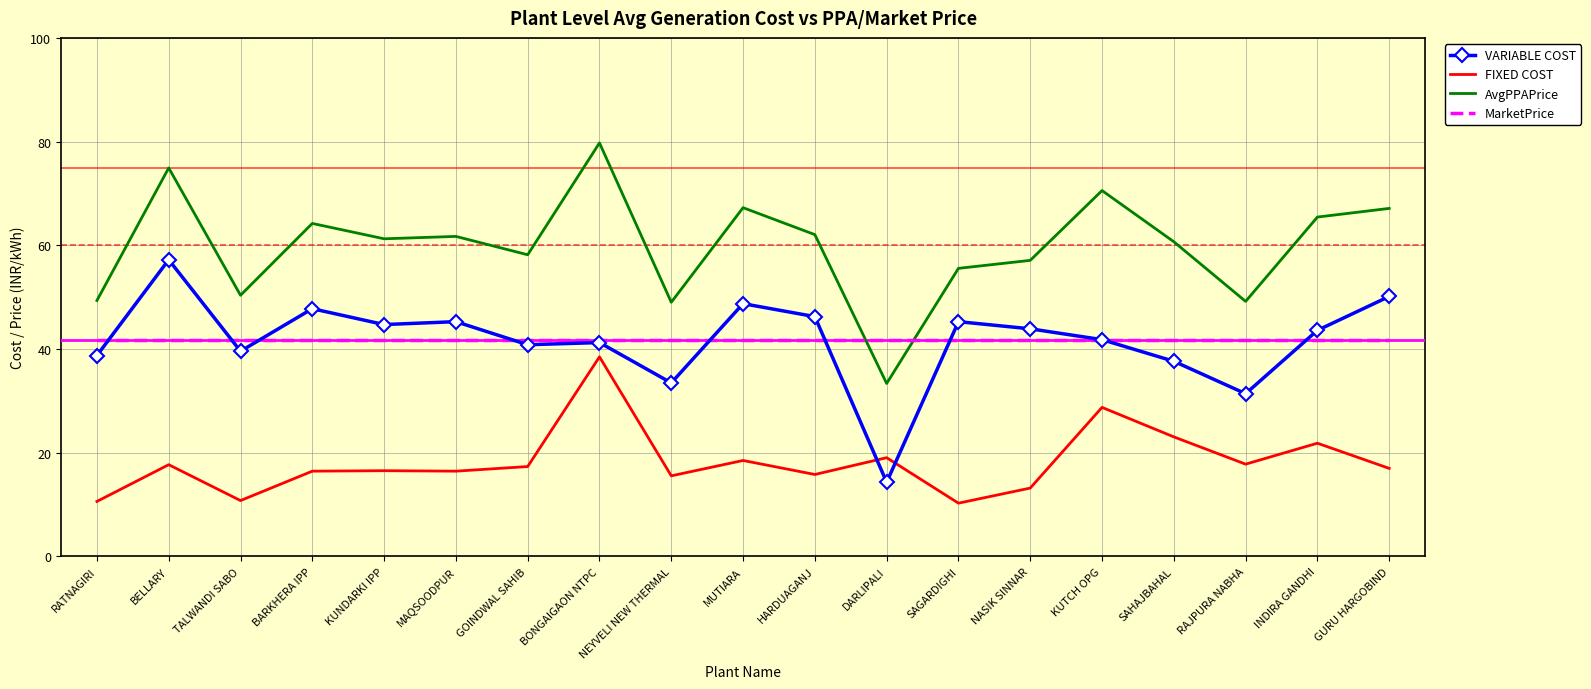

Reading left to right, list all the values displayed in this chart.

VARIABLE COST: RATNAGIRI=38.8	BELLARY=57.2	TALWANDI SABO=39.6	BARKHERA IPP=47.8	KUNDARKI IPP=44.7	MAQSOODPUR=45.3	GOINDWAL SAHIB=40.8	BONGAIGAON NTPC=41.2	NEYVELI NEW THERMAL=33.5	MUTIARA=48.8	HARDUAGANJ=46.2	DARLIPALI=14.3	SAGARDIGHI=45.3	NASIK SINNAR=43.9	KUTCH OPG=41.8	SAHAJBAHAL=37.6	RAJPURA NABHA=31.4	INDIRA GANDHI=43.6	GURU HARGOBIND=50.1
FIXED COST: RATNAGIRI=10.6	BELLARY=17.7	TALWANDI SABO=10.8	BARKHERA IPP=16.4	KUNDARKI IPP=16.5	MAQSOODPUR=16.4	GOINDWAL SAHIB=17.3	BONGAIGAON NTPC=38.5	NEYVELI NEW THERMAL=15.6	MUTIARA=18.5	HARDUAGANJ=15.8	DARLIPALI=19.1	SAGARDIGHI=10.3	NASIK SINNAR=13.2	KUTCH OPG=28.8	SAHAJBAHAL=23.1	RAJPURA NABHA=17.8	INDIRA GANDHI=21.8	GURU HARGOBIND=17.0
AvgPPAPrice: RATNAGIRI=49.4	BELLARY=74.9	TALWANDI SABO=50.4	BARKHERA IPP=64.2	KUNDARKI IPP=61.3	MAQSOODPUR=61.7	GOINDWAL SAHIB=58.2	BONGAIGAON NTPC=79.8	NEYVELI NEW THERMAL=49.0	MUTIARA=67.3	HARDUAGANJ=62.1	DARLIPALI=33.4	SAGARDIGHI=55.6	NASIK SINNAR=57.1	KUTCH OPG=70.6	SAHAJBAHAL=60.7	RAJPURA NABHA=49.2	INDIRA GANDHI=65.5	GURU HARGOBIND=67.1
MarketPrice: RATNAGIRI=41.7	BELLARY=41.7	TALWANDI SABO=41.7	BARKHERA IPP=41.7	KUNDARKI IPP=41.7	MAQSOODPUR=41.7	GOINDWAL SAHIB=41.7	BONGAIGAON NTPC=41.7	NEYVELI NEW THERMAL=41.7	MUTIARA=41.7	HARDUAGANJ=41.7	DARLIPALI=41.7	SAGARDIGHI=41.7	NASIK SINNAR=41.7	KUTCH OPG=41.7	SAHAJBAHAL=41.7	RAJPURA NABHA=41.7	INDIRA GANDHI=41.7	GURU HARGOBIND=41.7